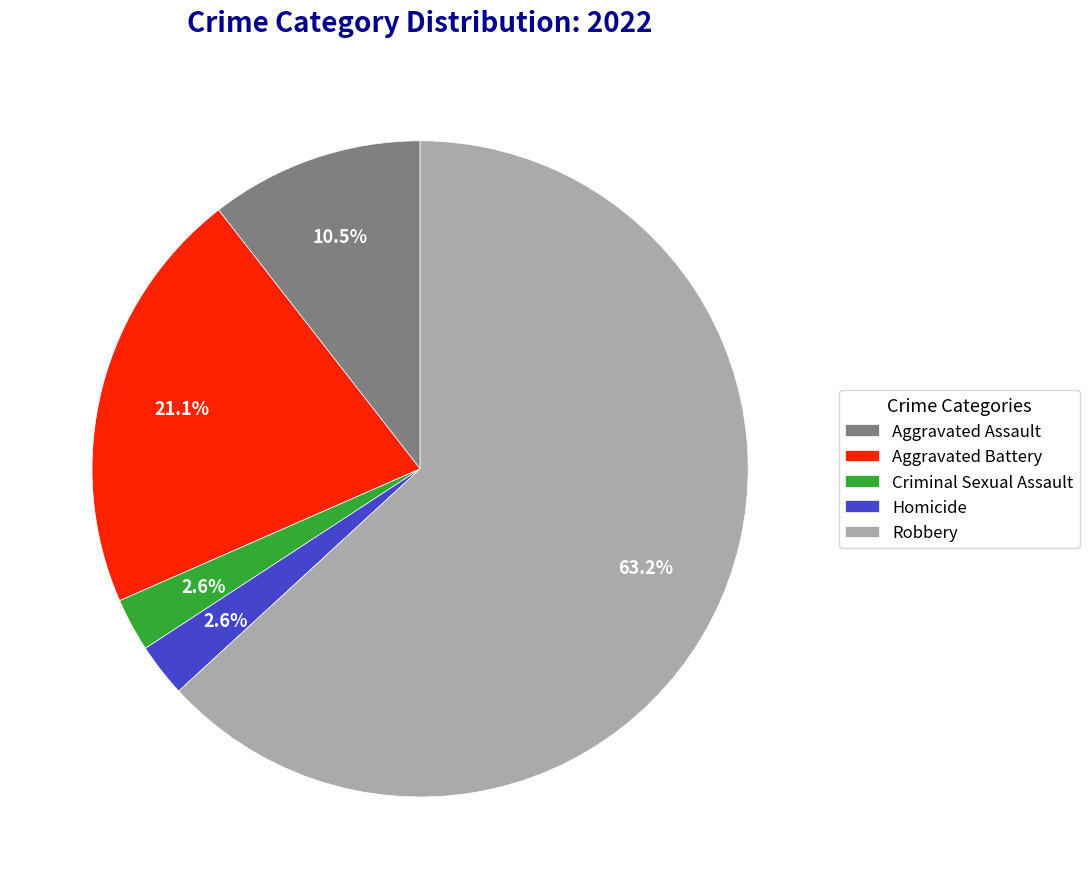

Which slice is the largest?

Robbery